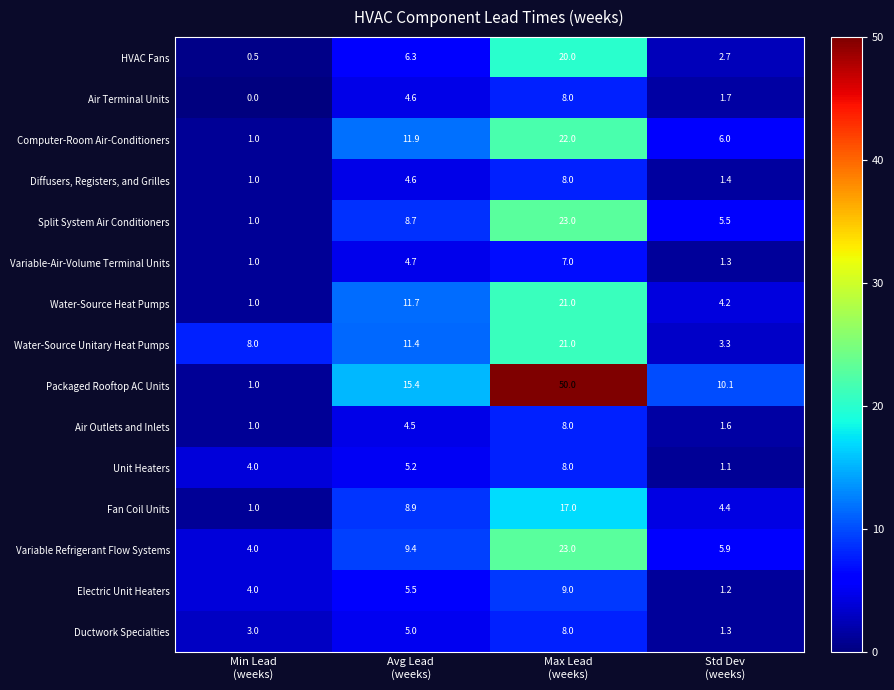

How many data points does each series have?

4